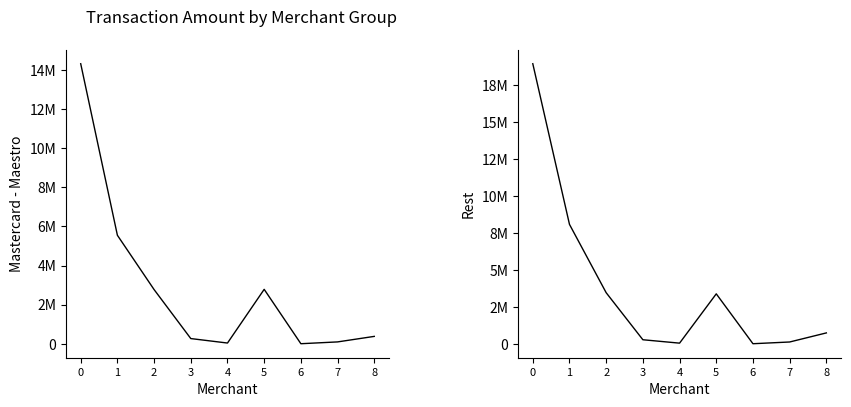

What is the difference between the maximum and minimum values in the Rest Transaction Amount series?

18927311.1